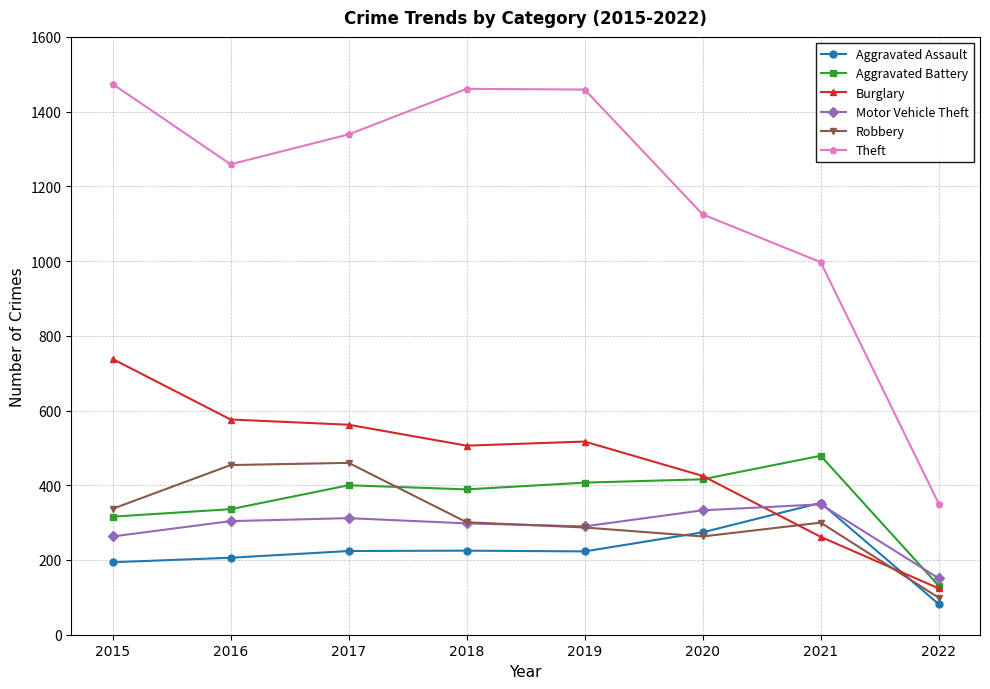

The value of Burglary at 2018 is 824. True or false?

False